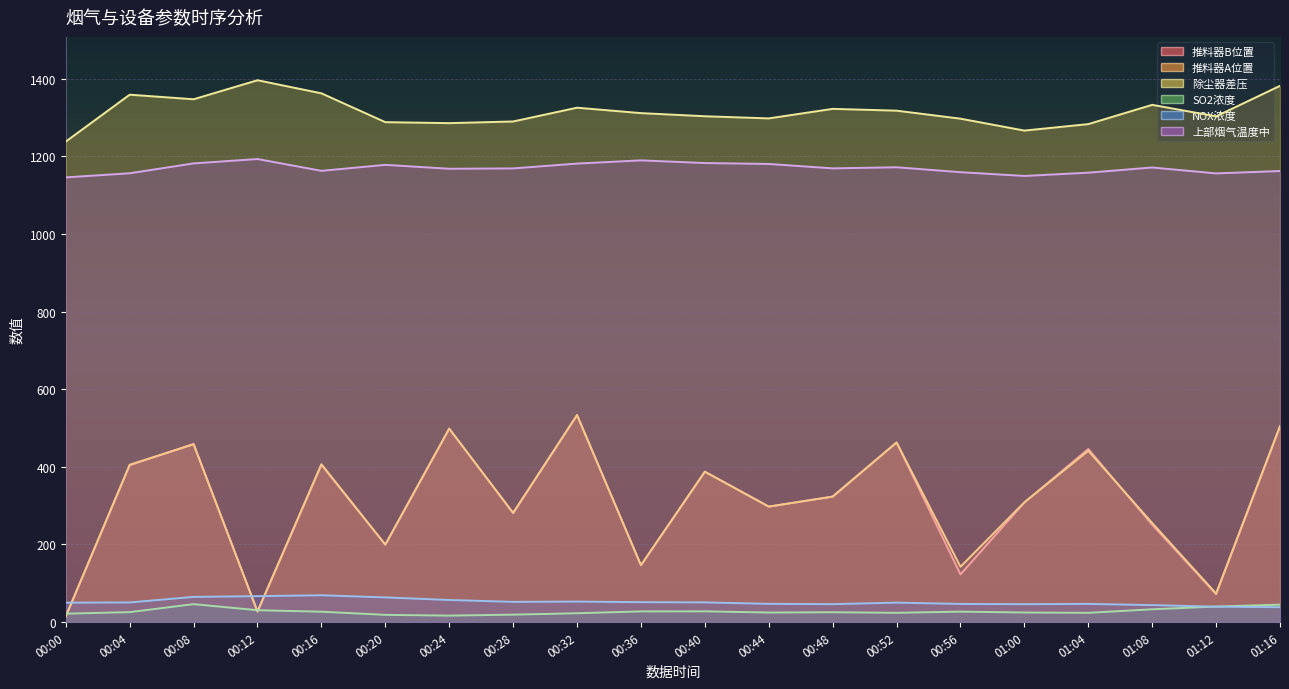

Is it true that 除尘器差压 equals 336.0 at 00:20?

False